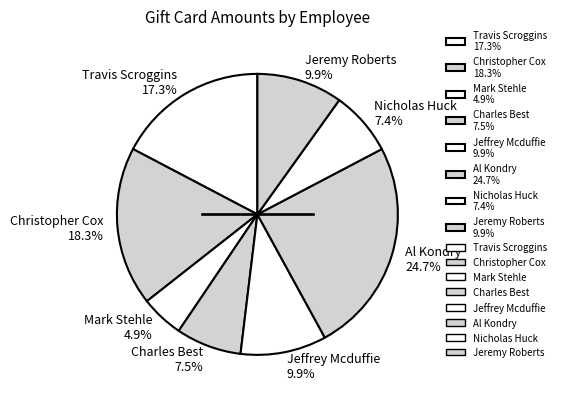

What is the largest slice in the pie chart?

Al Kondry